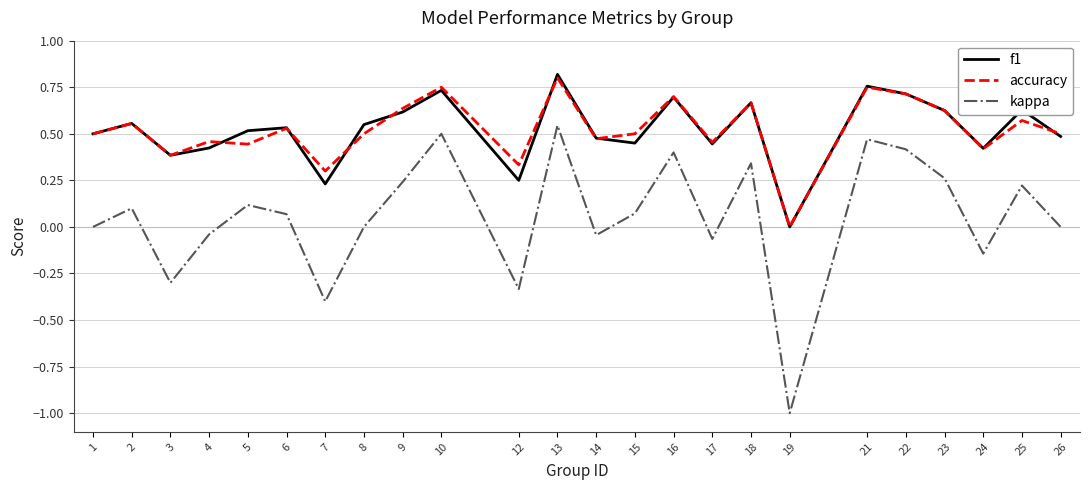

What are all the series names shown in the legend?

f1, accuracy, kappa